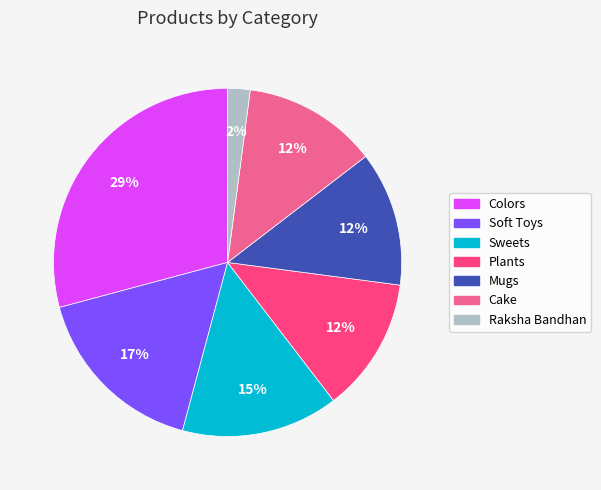

What percentage is the Colors slice, to the nearest percent?

29%